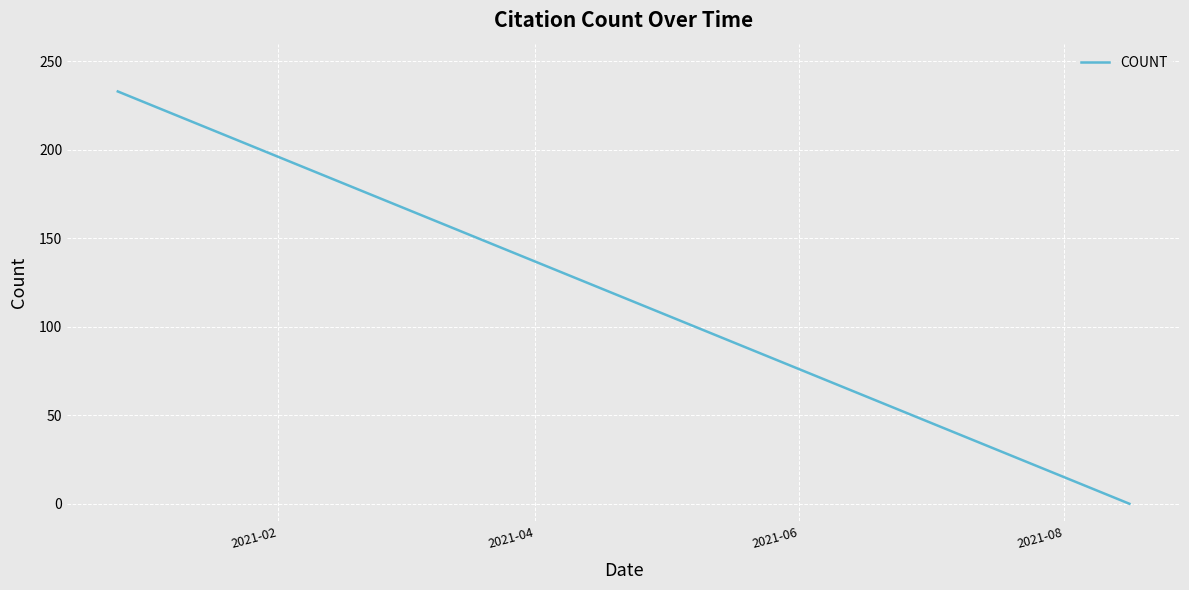

What is the greatest value displayed?

233